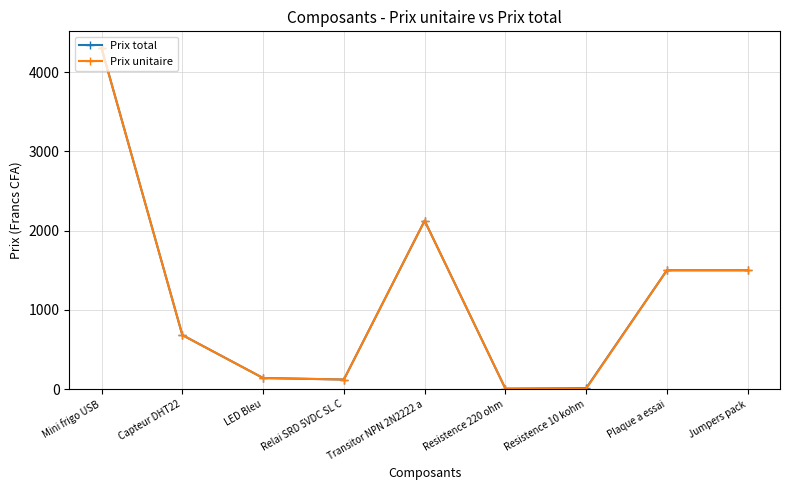

Does the chart display data point markers on the line(s)?

Yes